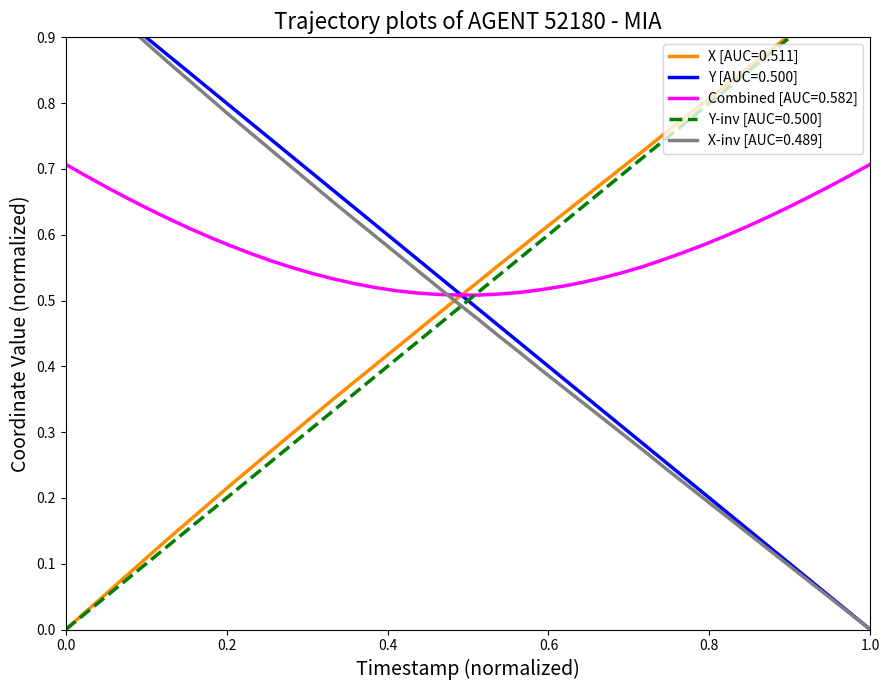

True or false: Combined [AUC=0.582] has a value of 0.7 at 1.0.

True